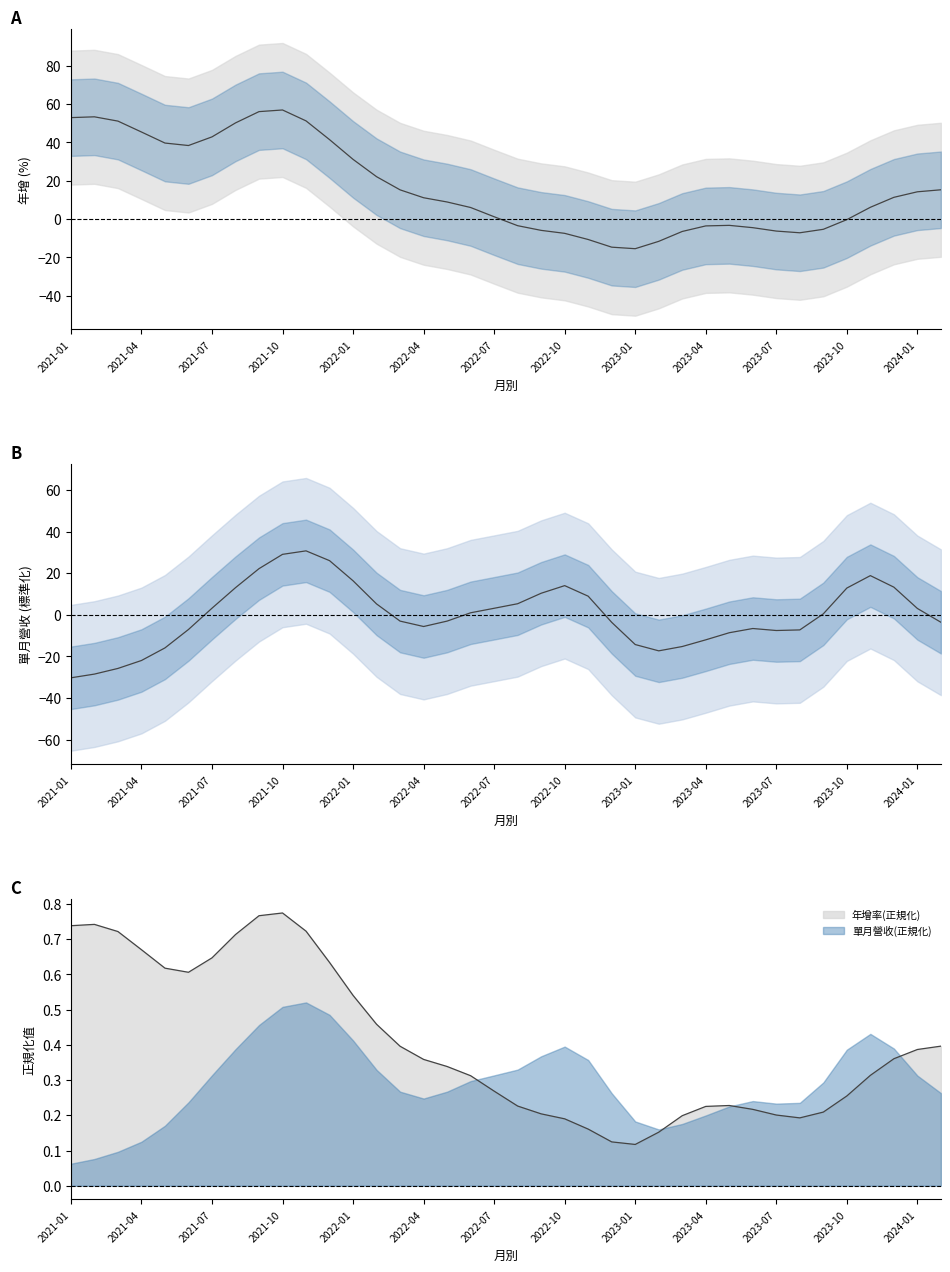

How many series are shown in this chart?

2